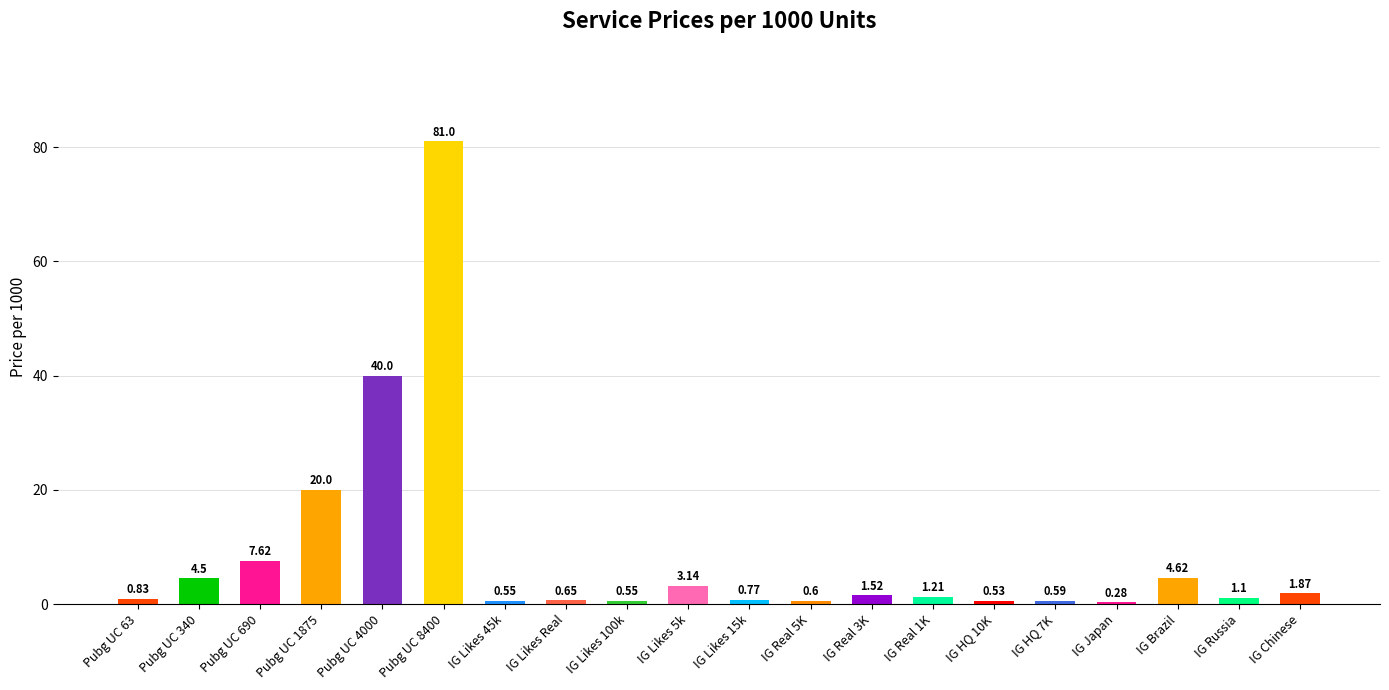

What is the average value?

8.6